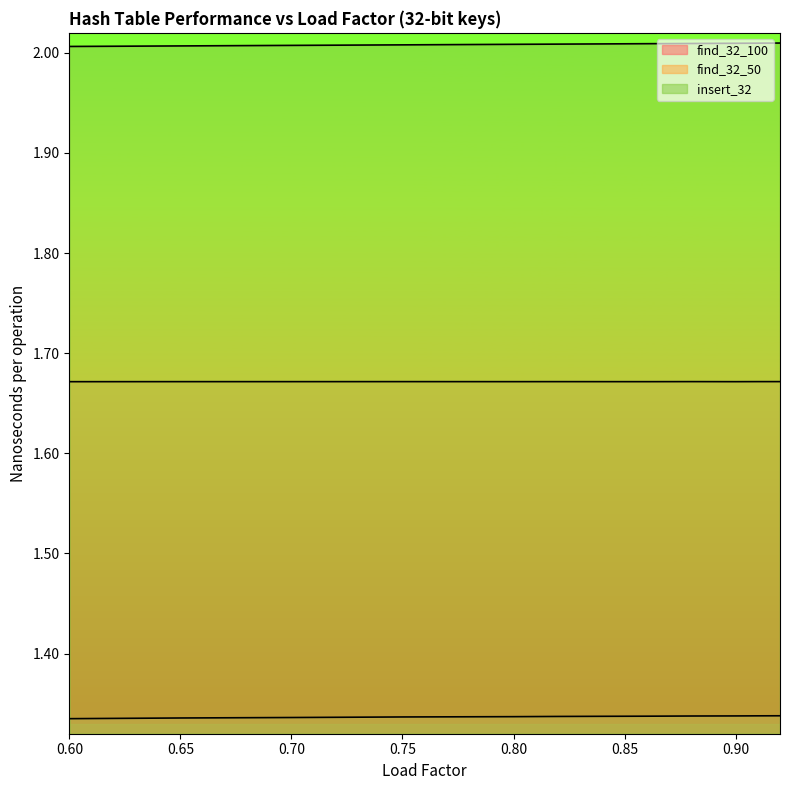

Reading left to right, extract all data points from this chart.

find_32_100: 0.6=1.3	0.65=1.3	0.7=1.3	0.75=1.3	0.8=1.3	0.82=1.3	0.84=1.3	0.86=1.3	0.88=1.3	0.9=1.3	0.91=1.3	0.92=1.3
find_32_50: 0.6=1.7	0.65=1.7	0.7=1.7	0.75=1.7	0.8=1.7	0.82=1.7	0.84=1.7	0.86=1.7	0.88=1.7	0.9=1.7	0.91=1.7	0.92=1.7
insert_32: 0.6=2.0	0.65=2.0	0.7=2.0	0.75=2.0	0.8=2.0	0.82=2.0	0.84=2.0	0.86=2.0	0.88=2.0	0.9=2.0	0.91=2.0	0.92=2.0